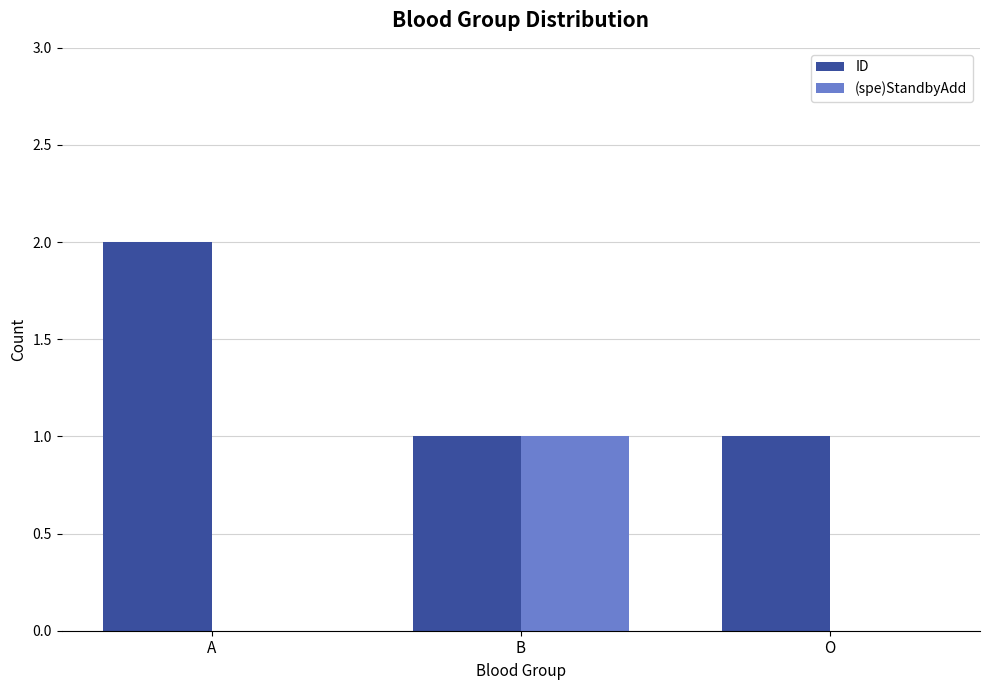

Which category has the highest value in the (spe)StandbyAdd series?

B